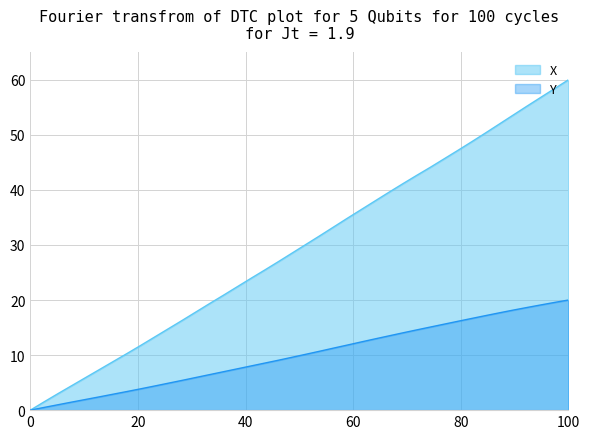

Which series has the largest total across all categories?

X